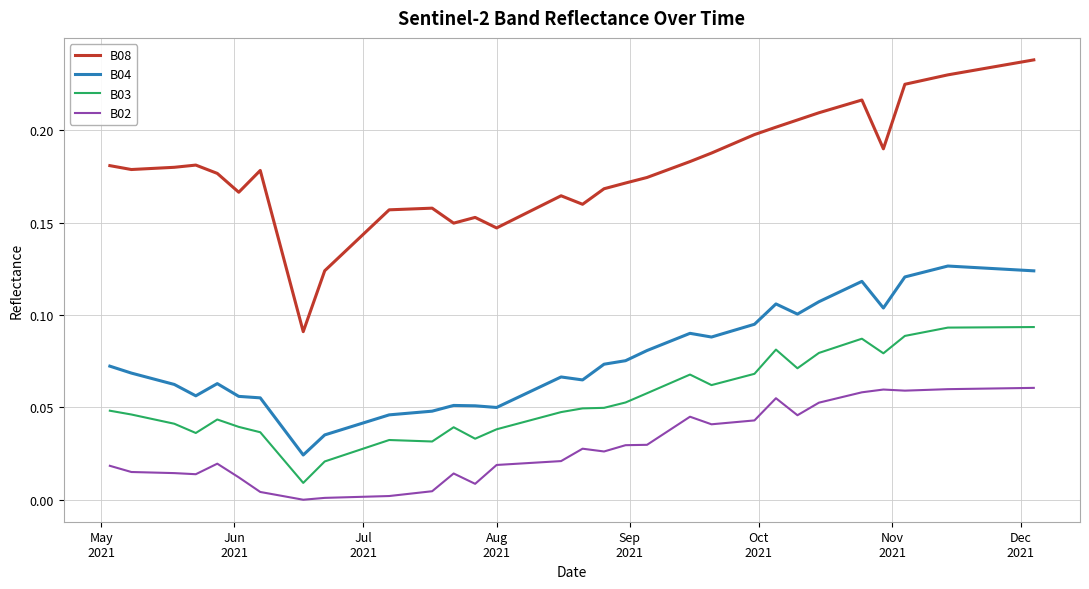

True or false: B08 and B04 intersect in this chart.

False